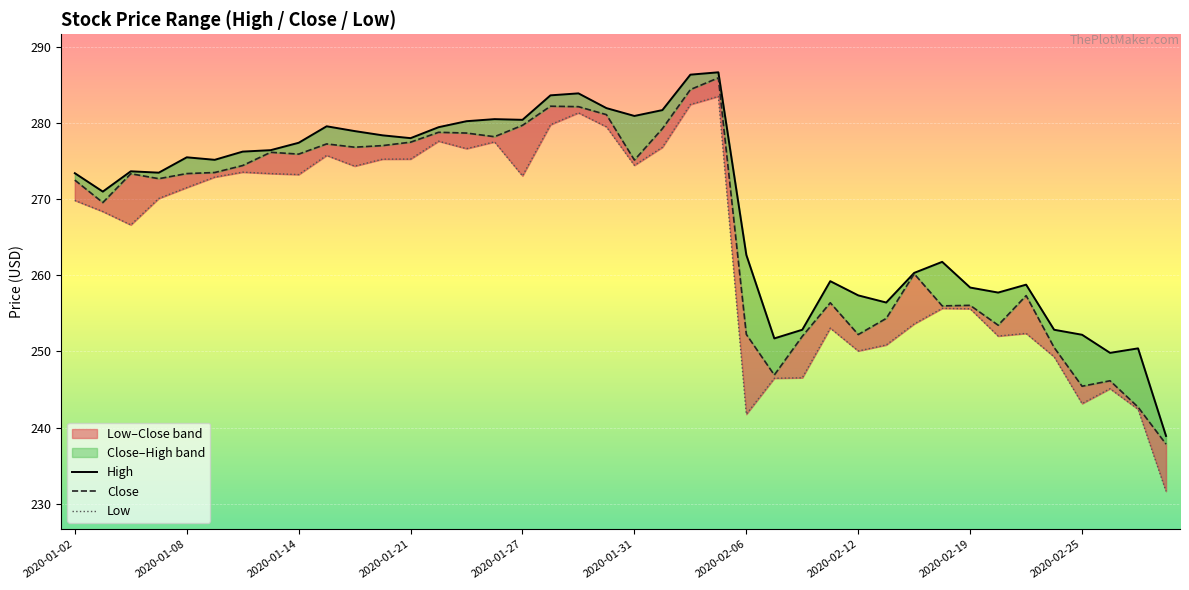

Rank the series by their average value, from lowest to highest.

Low, Close, High